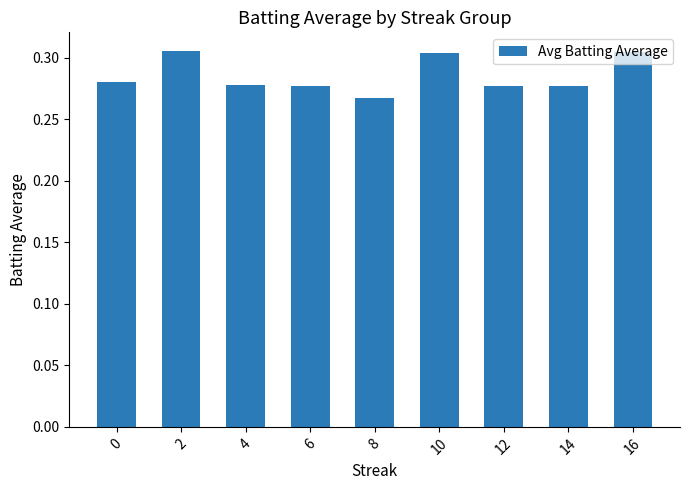

True or false: the data shows 0.4 at 6.

False